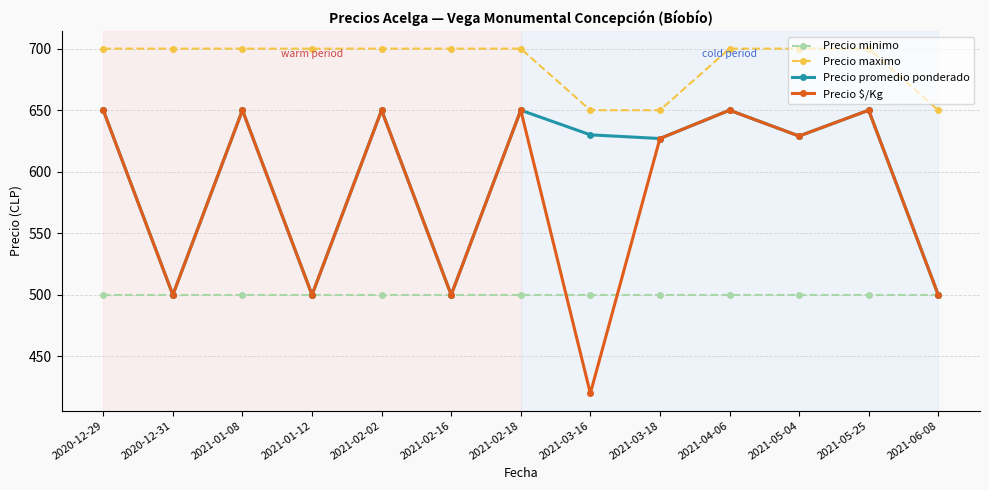

What is the label of the 1st point from the left?

2020-12-29